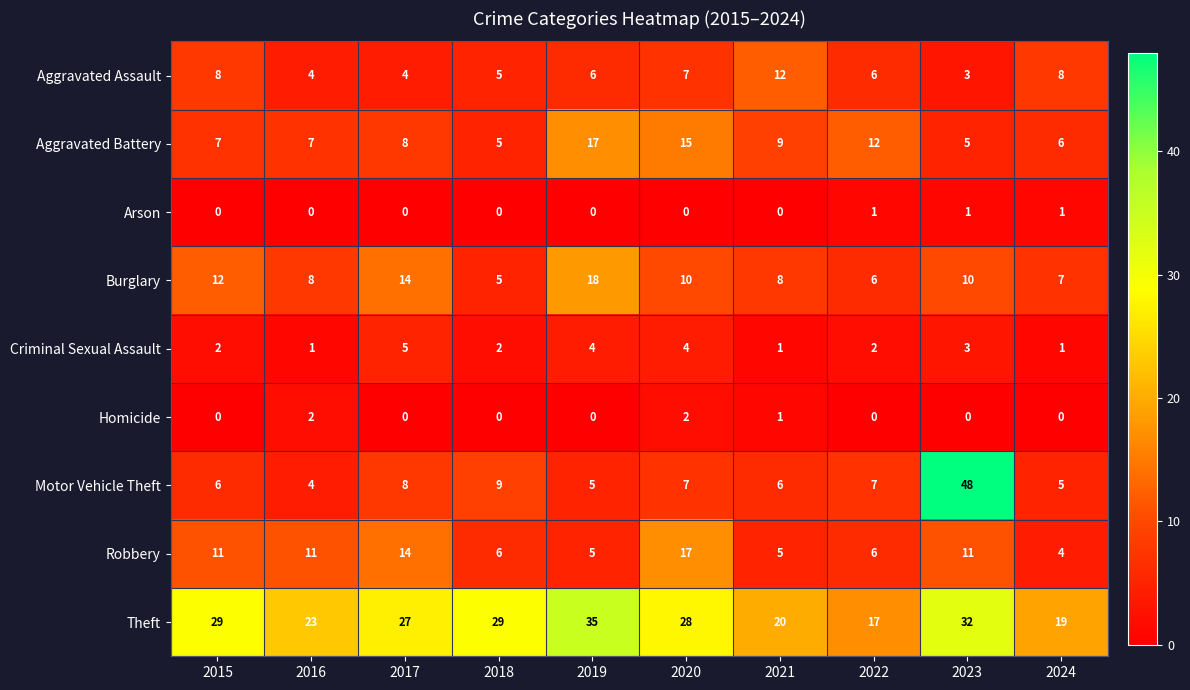

Which category has the highest value in the Motor Vehicle Theft series?

2023